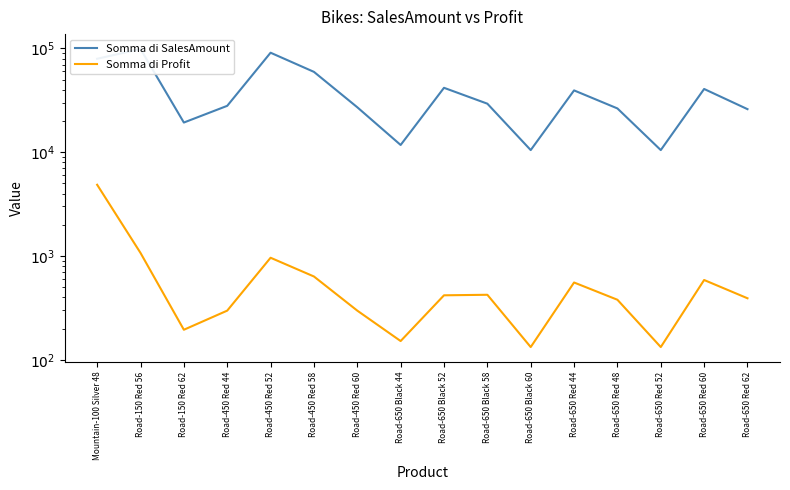

Reading right to left, list all the values displayed in this chart.

Somma di SalesAmount: Road-650 Red 62=26006.5	Road-650 Red 60=40687.6	Road-650 Red 52=10486.5	Road-650 Red 48=26426.0	Road-650 Red 44=39429.2	Road-650 Black 60=10486.5	Road-650 Black 58=29362.2	Road-650 Black 52=41764.3	Road-650 Black 44=11744.9	Road-450 Red 60=27118.5	Road-450 Red 58=59485.7	Road-450 Red 52=90978.2	Road-450 Red 44=27993.3	Road-150 Red 62=19322.6	Road-150 Red 56=98760.2	Mountain-100 Silver 48=79559.6
Somma di Profit: Road-650 Red 62=391.4	Road-650 Red 60=587.2	Road-650 Red 52=132.6	Road-650 Red 48=378.8	Road-650 Red 44=555.6	Road-650 Black 60=132.6	Road-650 Black 58=423.0	Road-650 Black 52=418.1	Road-650 Black 44=151.5	Road-450 Red 60=297.6	Road-450 Red 58=634.8	Road-450 Red 52=962.1	Road-450 Red 44=297.6	Road-150 Red 62=194.7	Road-150 Red 56=1070.7	Mountain-100 Silver 48=4857.8